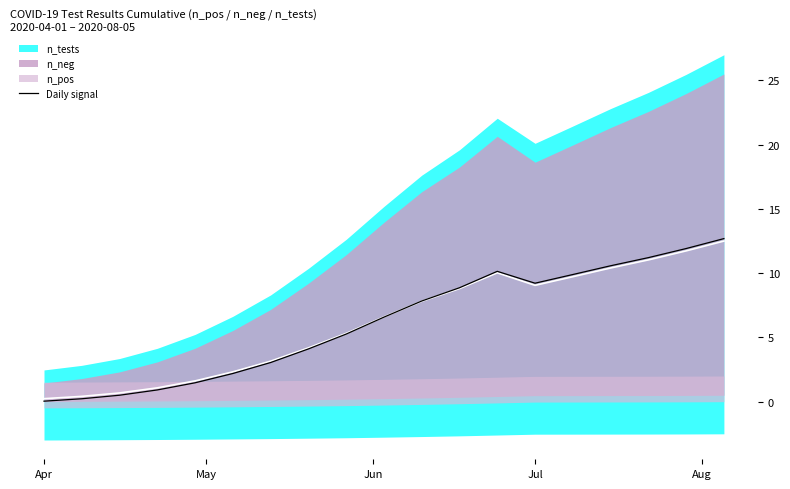

How many lines are shown in the chart?

1